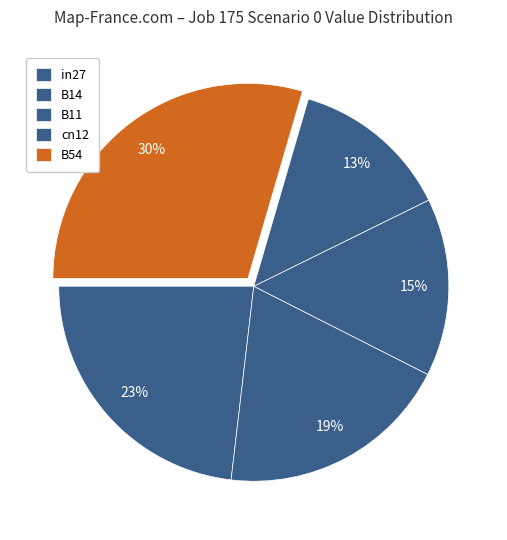

How many slices are in this pie chart?

5